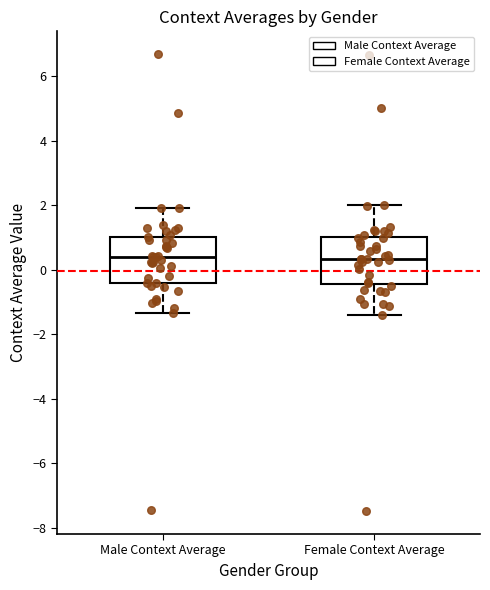

Reading left to right, read every box against the y-axis: the position of its median line, the range the box covers, and the ends of its whiskers. The values are not printed on the chart, so give them approximately, as read against the axis.

Male Context Average: median 0.4, box -0.4 to 1.0, whiskers -1.4 to 1.8
Female Context Average: median 0.4, box -0.4 to 1.0, whiskers -1.4 to 2.0